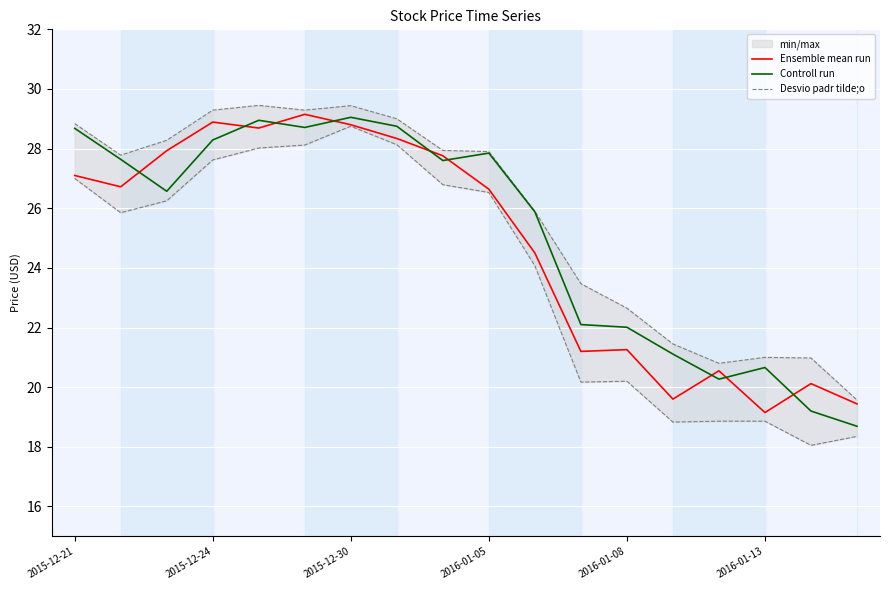

True or false: Controll run has a value of 43.8 at 2015-12-21.

False